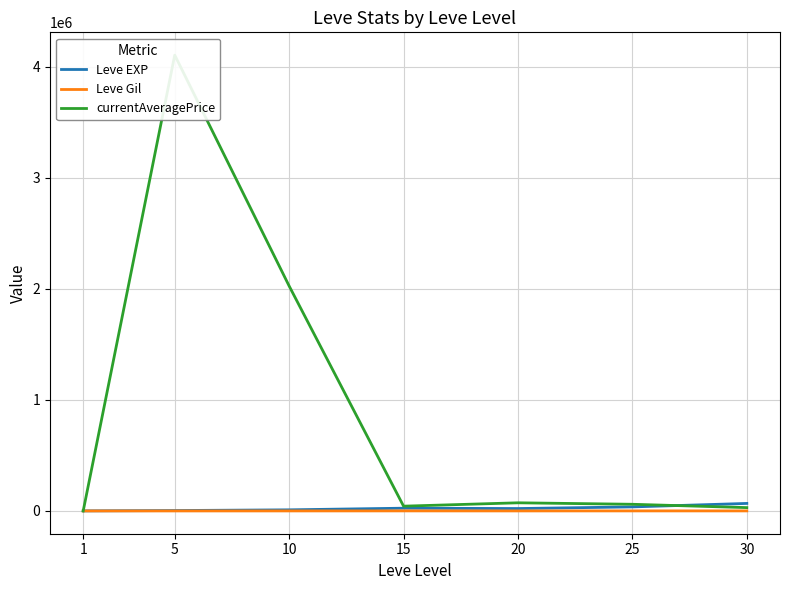

How many values in the currentAveragePrice series are below 60042?

3